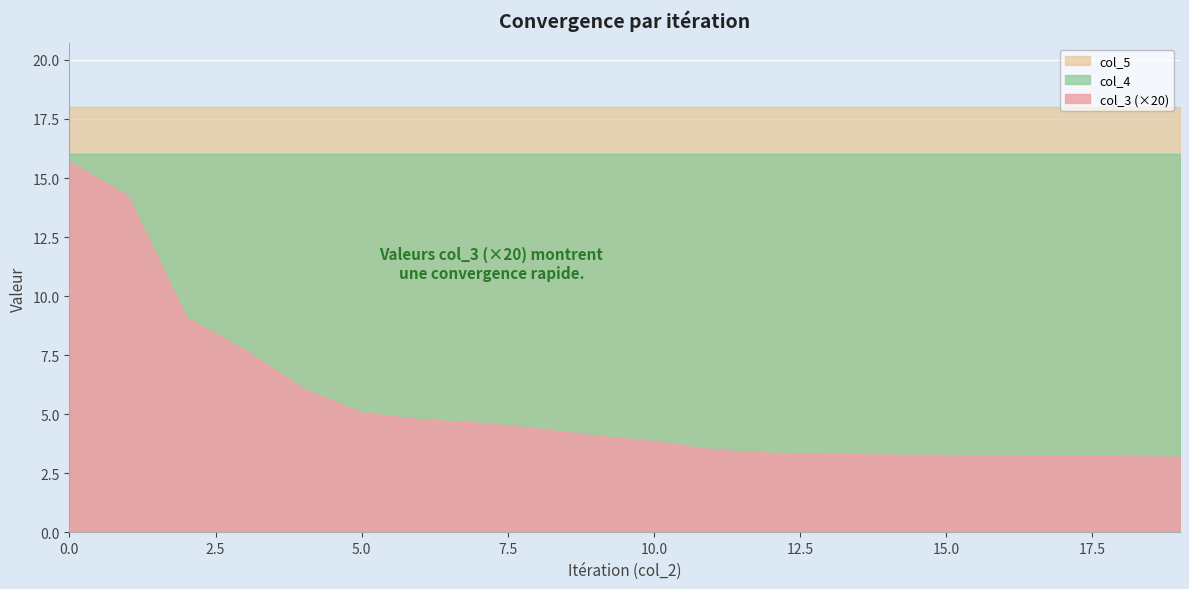

Between 14 and 17, which series saw the biggest shift?

col_3